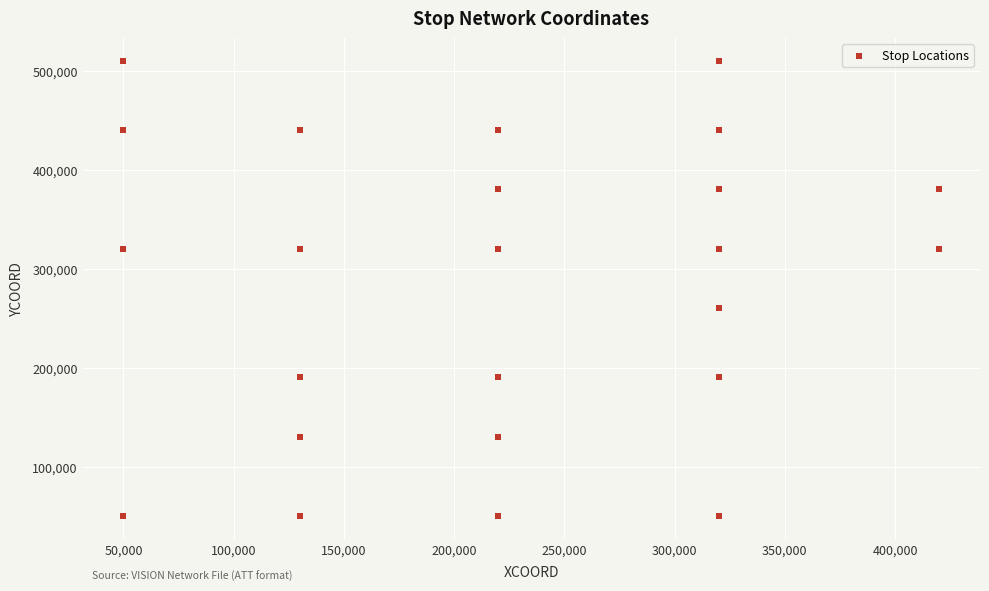

What Y value in the scatter plot is closest to 280000?

260000